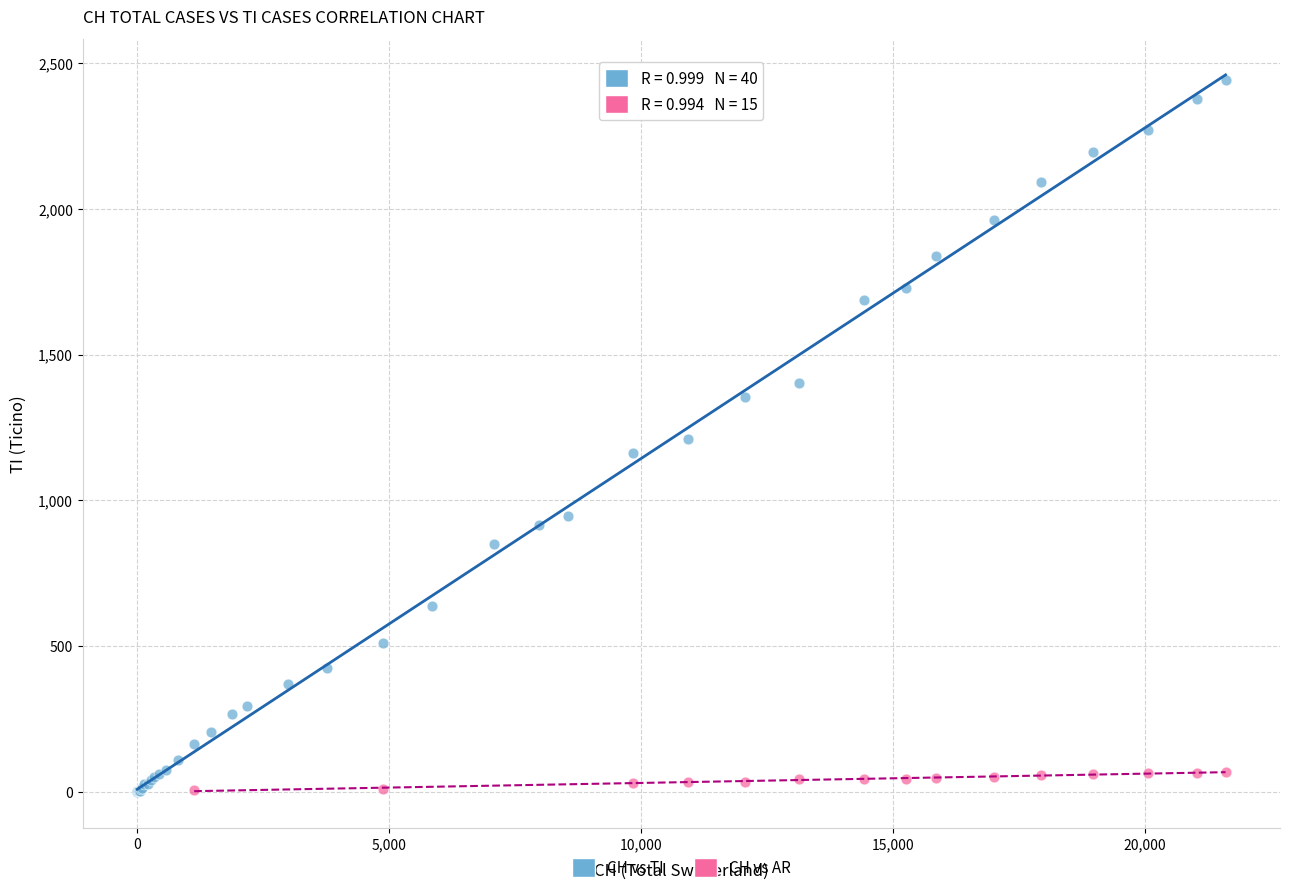

Which series has the widest spread of Y values?

CH vs TI